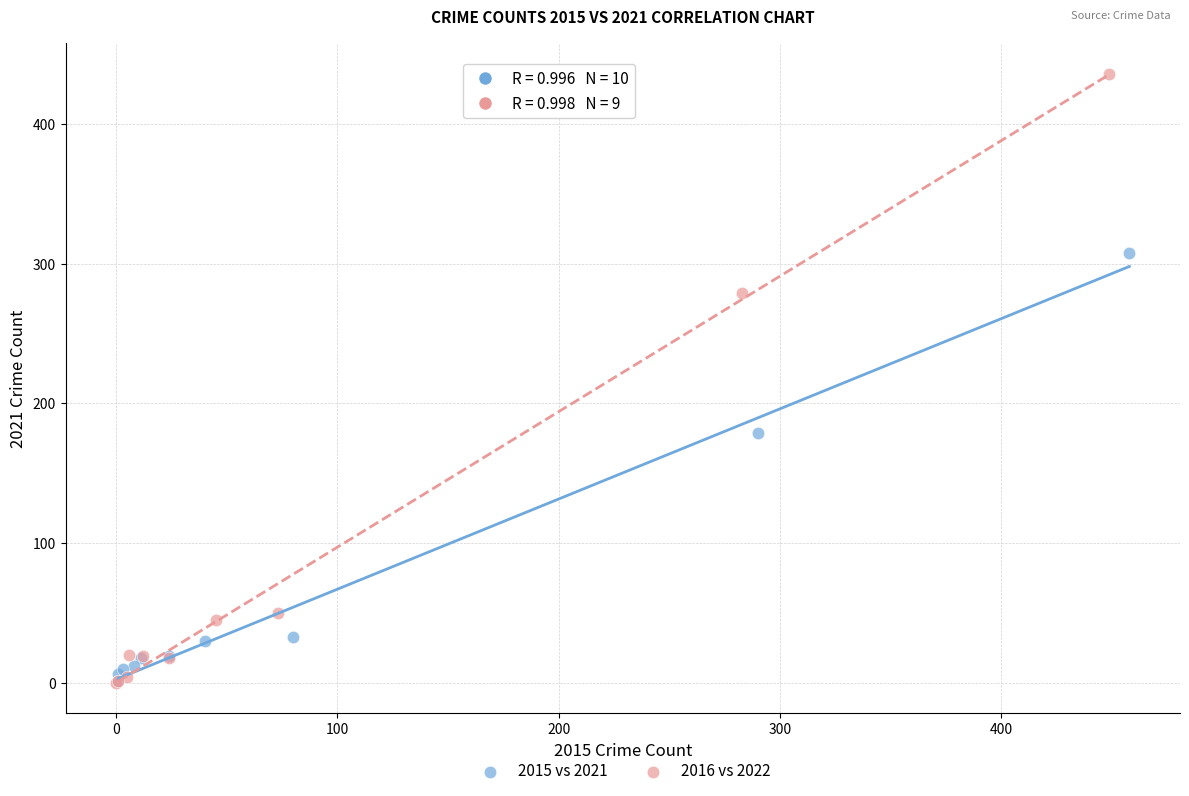

What are all the series names shown in the legend?

2015 vs 2021, 2016 vs 2022